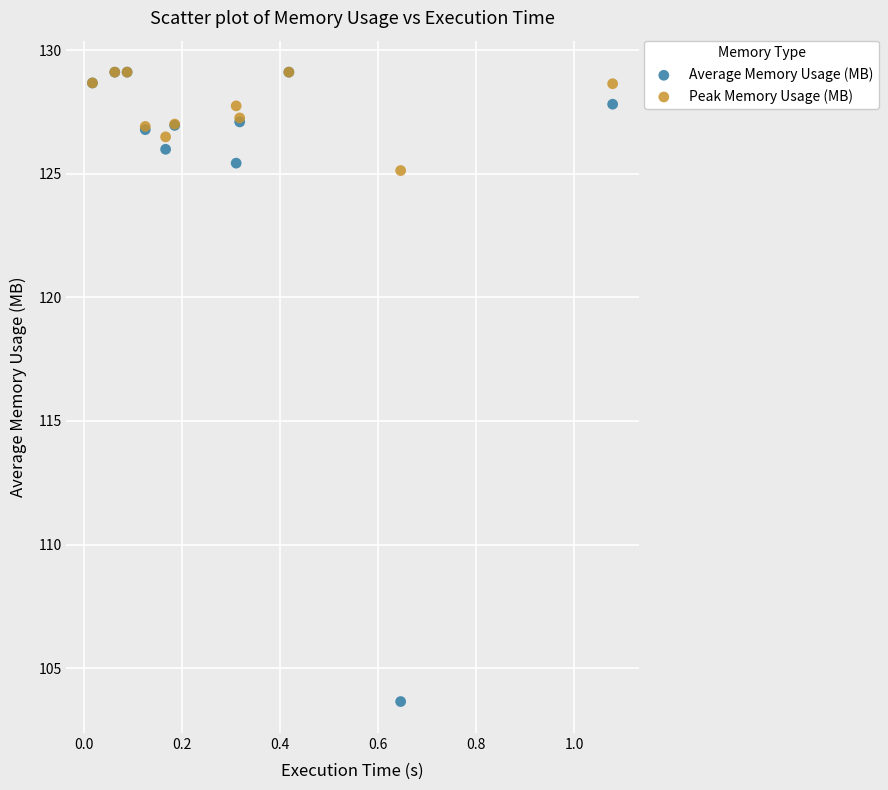

In the Average Memory Usage (MB) series, what Y value is closest to 116?

125.4